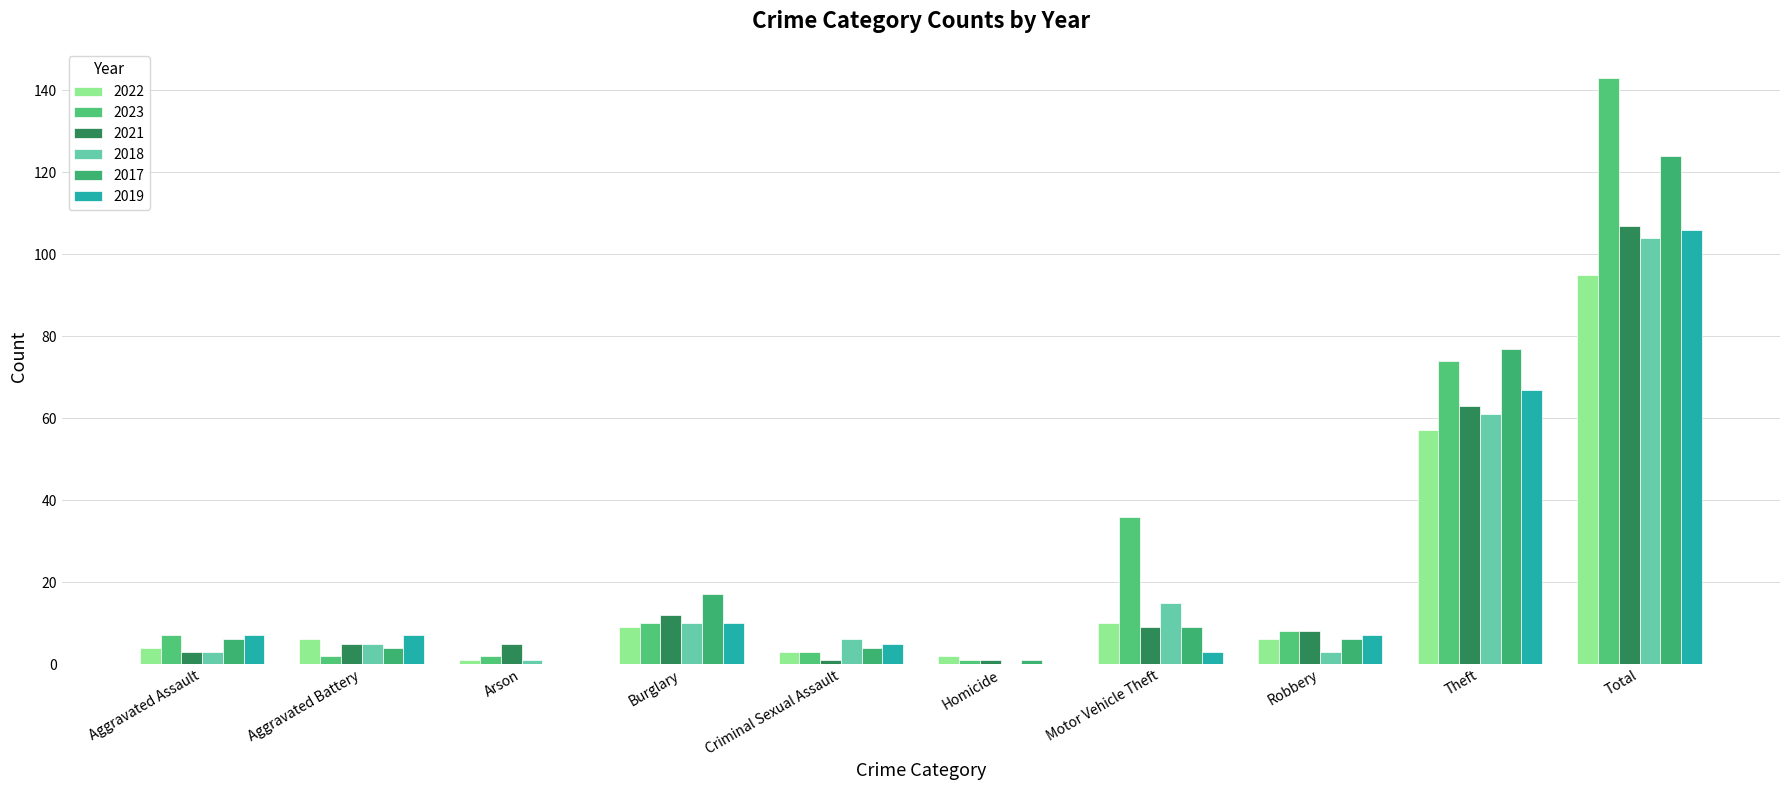

What is the difference between the second highest and second lowest values in the 2021 series?

62